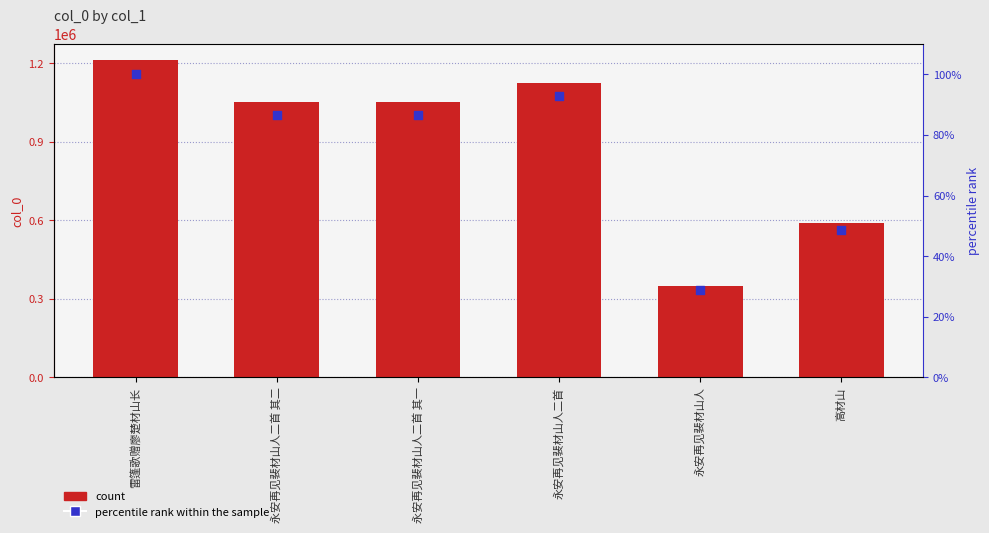

Which series reaches the minimum Y coordinate?

percentile rank